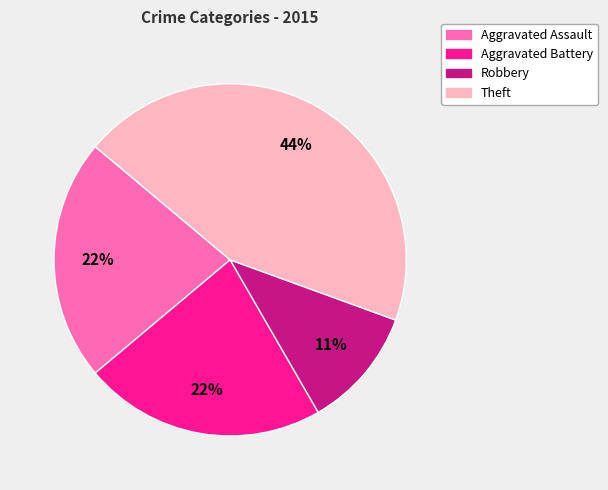

To the nearest percent, what is the average slice percentage?

25%